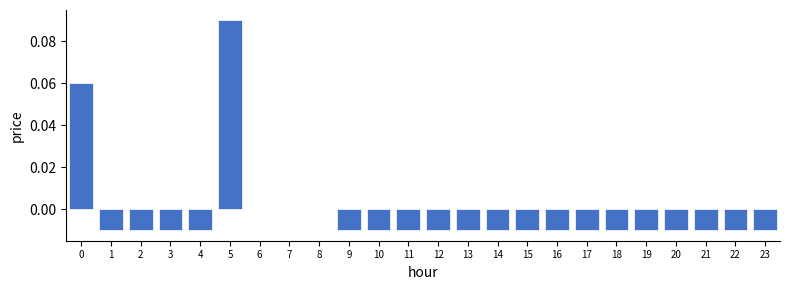

Which category has the highest value across all series?

5